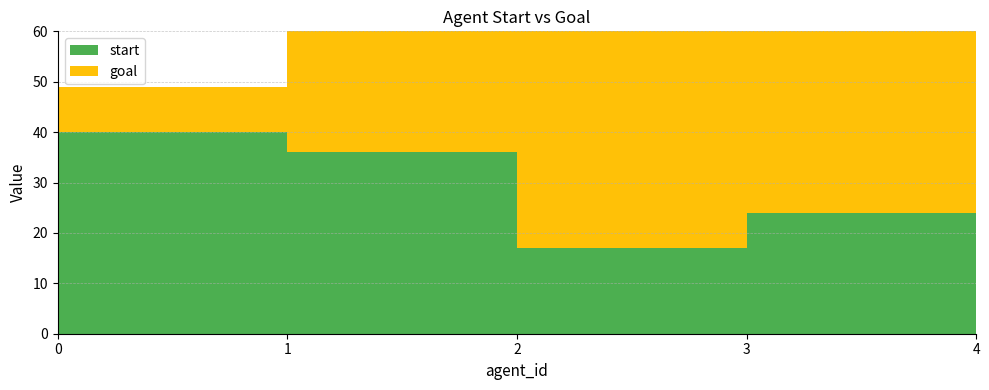

Reading left to right, what are all the values shown in this chart?

start: 0=40	1=36	2=17	3=24	4=29
goal: 0=9	1=33	2=45	3=45	4=47